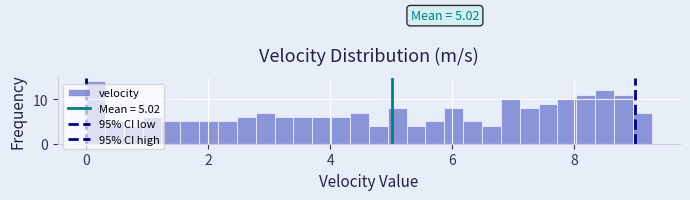

Read against the x-axis, roughly where is the centre of the tallest bar?

0.2